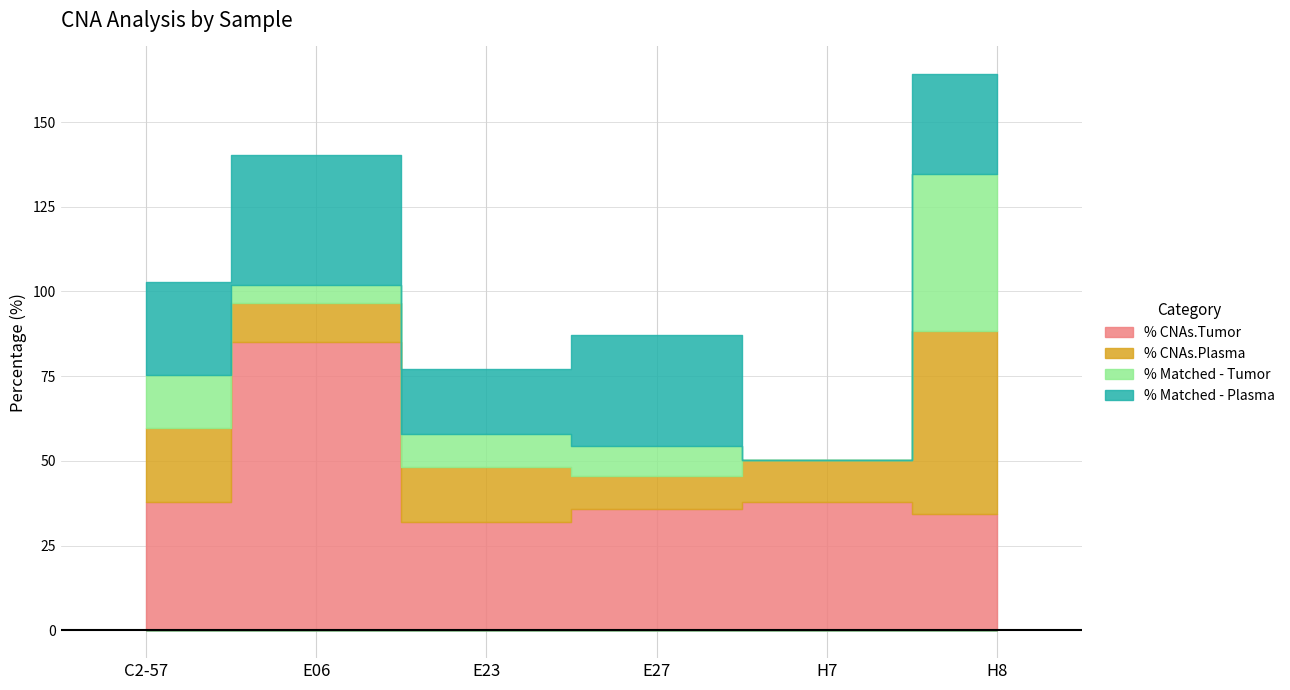

True or false: % Matched - Tumor has a value of 71.2 at H8.

False